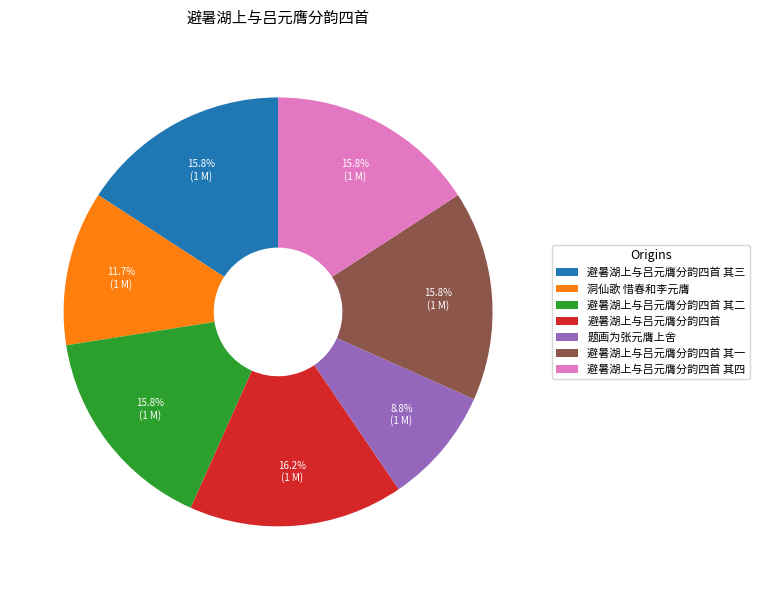

What percentage is the 避暑湖上与吕元膺分韵四首 其三 slice, to the nearest percent?

16%